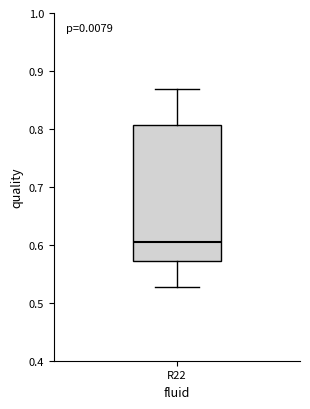

Where does the lower whisker of the box for R22 end on the y-axis? The values are not printed on the chart, so give them approximately, as read against the axis.

0.53